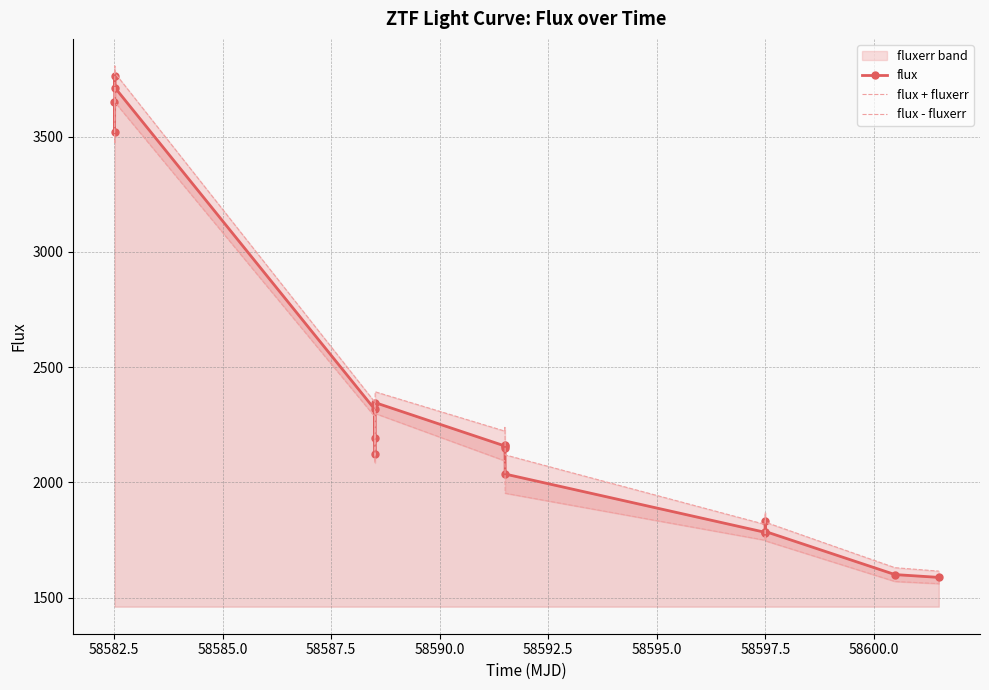

What is the maximum value for flux?

3763.9